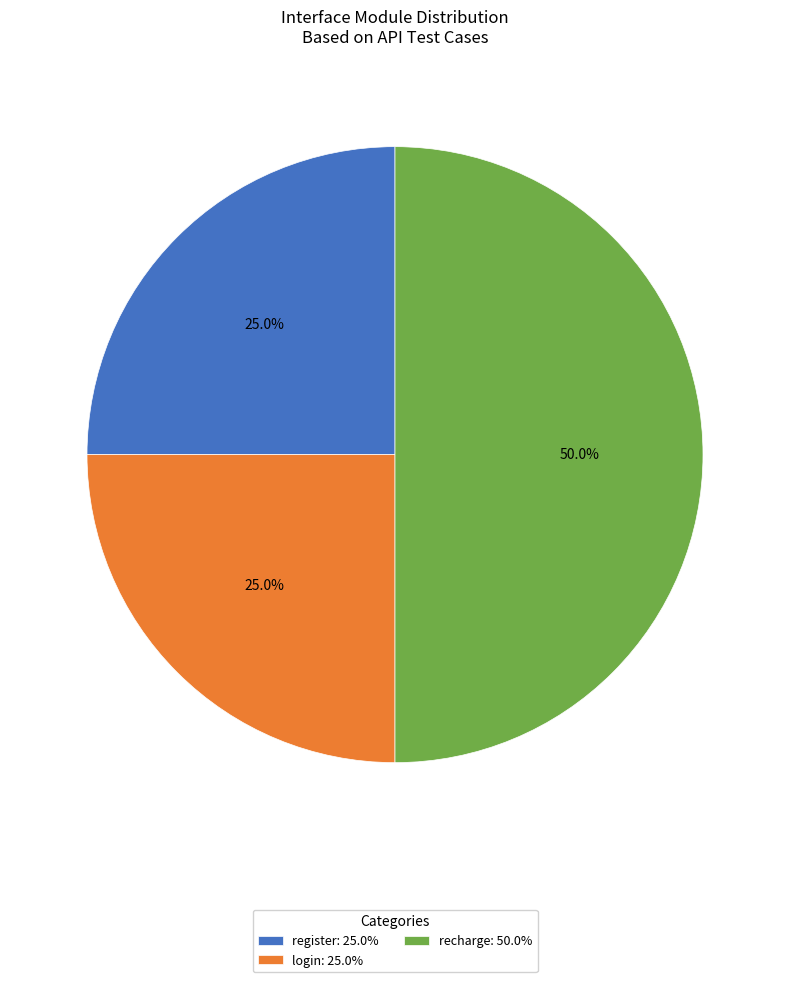

The register slice represents 25% of the pie. True or false?

True